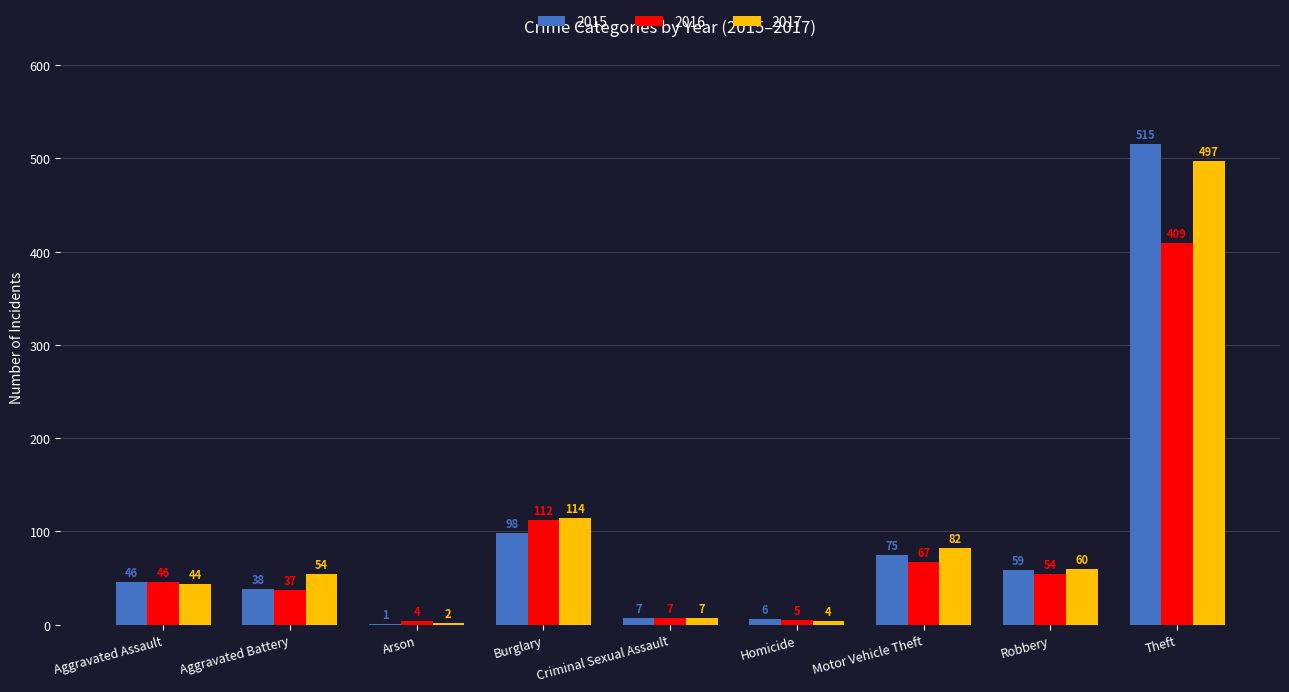

Which label corresponds to the largest value in the chart?

Theft